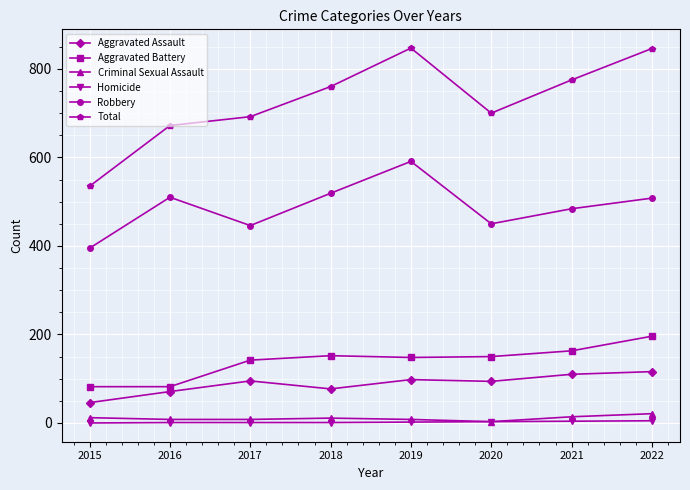

At how many categories does at least one series exceed 114?

8